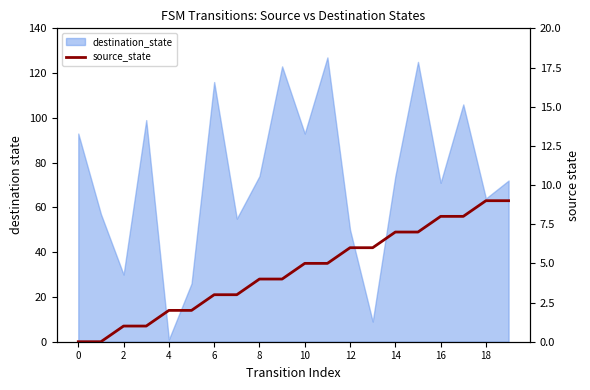

How many lines are shown in the chart?

1